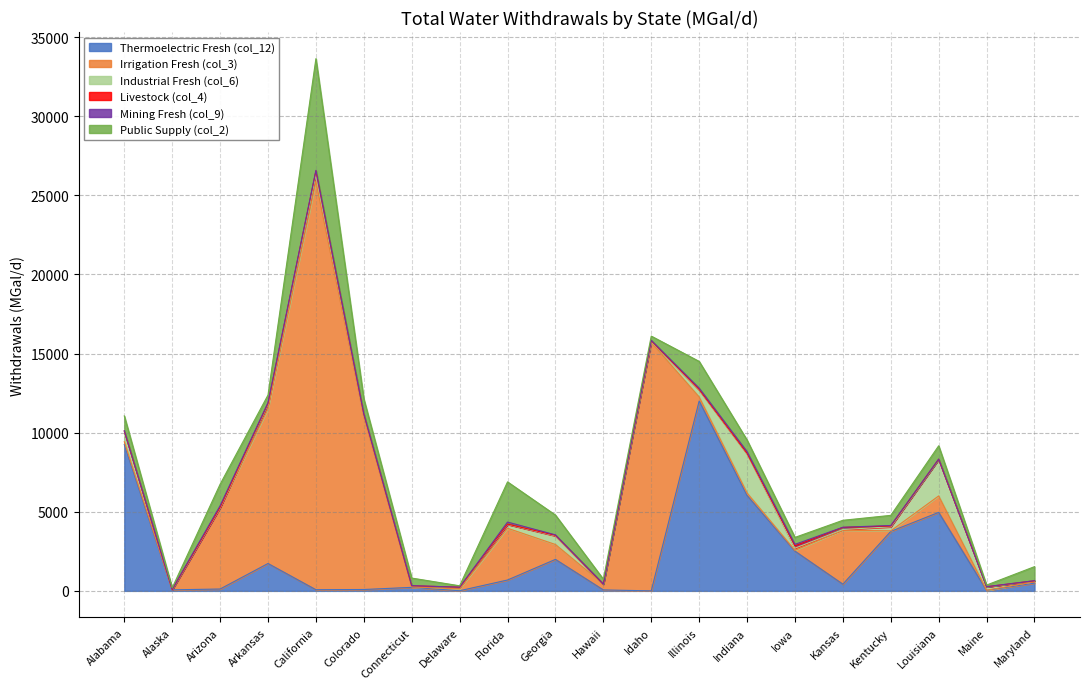

True or false: Mining Fresh (col_9) has more than 1 interior local peaks.

True